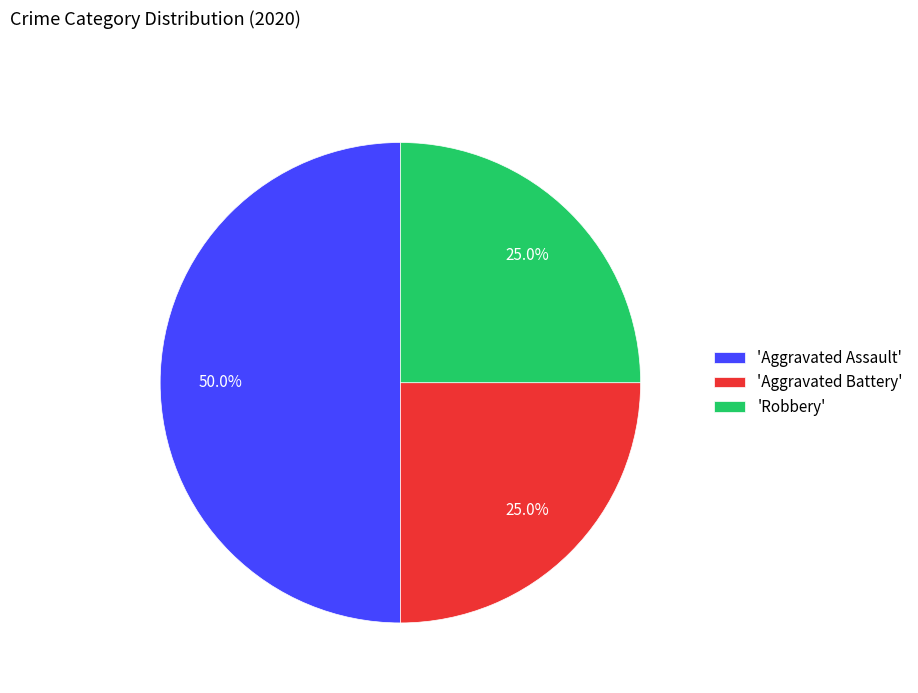

Combined, what portion of the pie is 'Aggravated Battery' and 'Robbery'?

50.0%